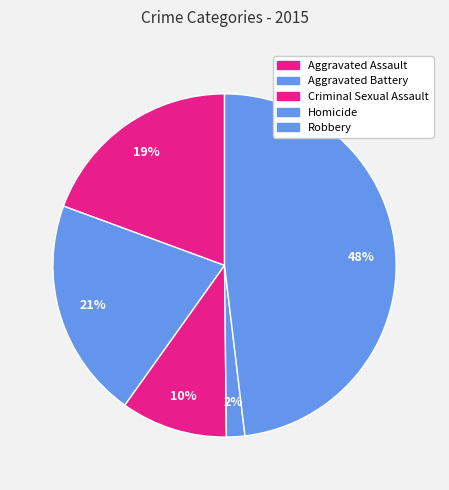

True or false: Robbery accounts for 48% of the total.

True